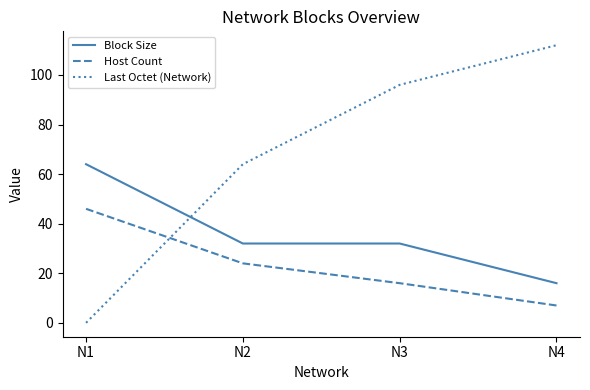

Which category has the highest value across all series?

N4